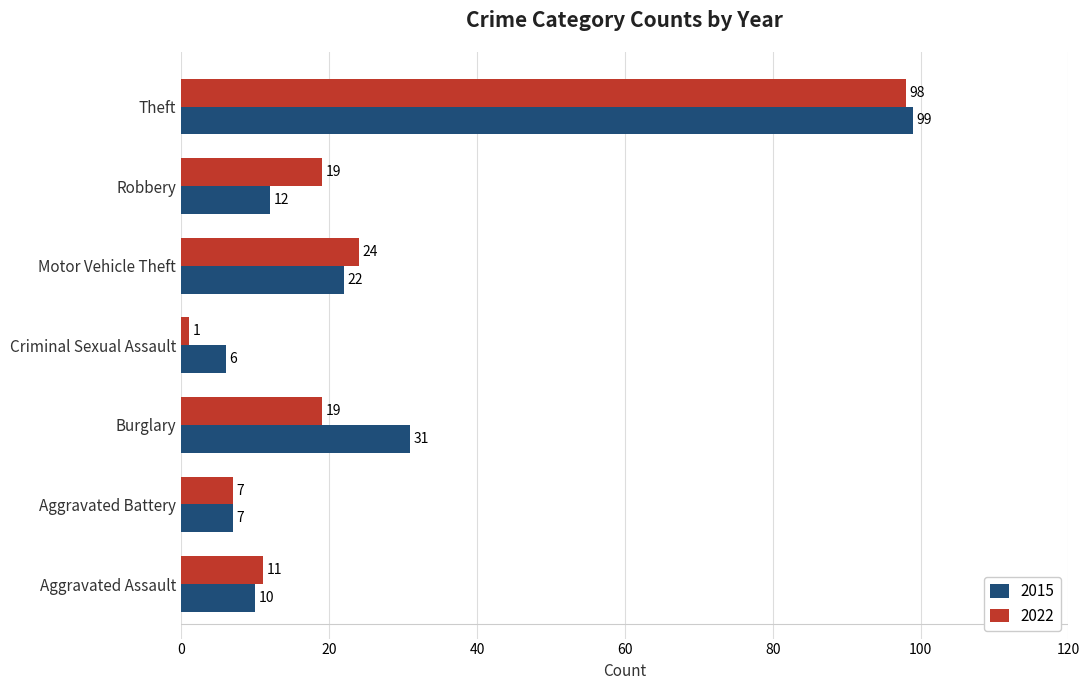

Which series has the largest total across all categories?

2015